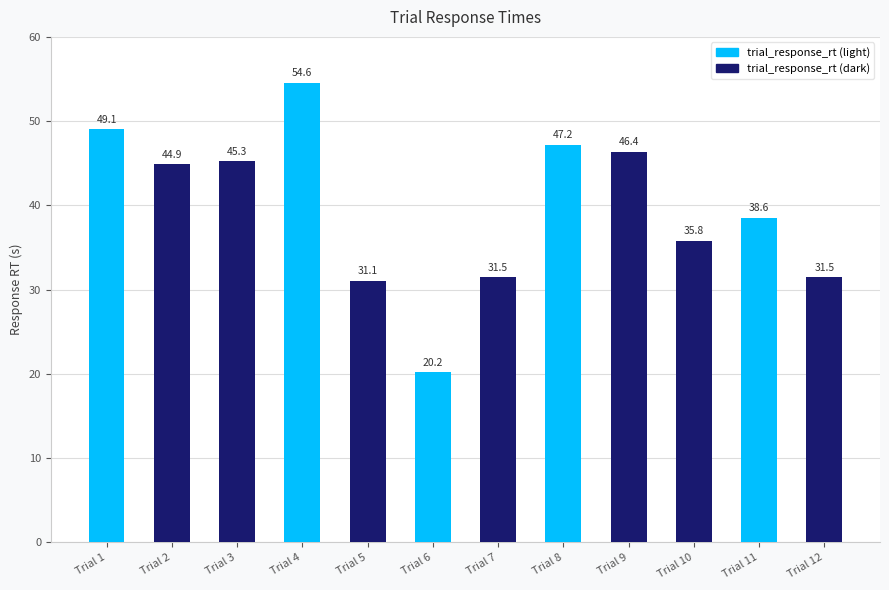

Count the number of categories in the chart.

12